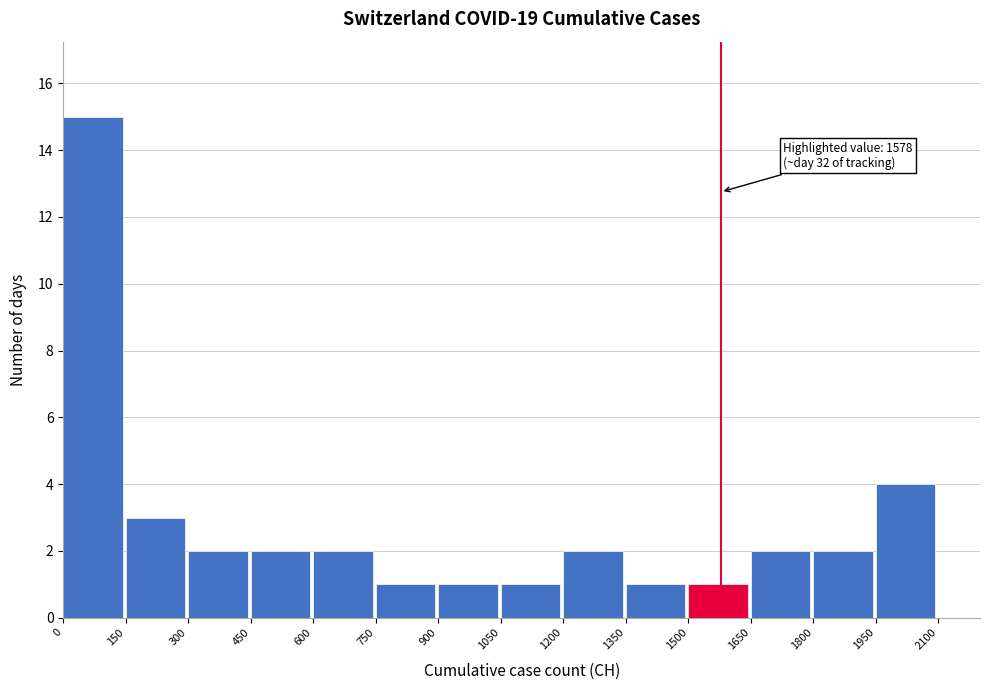

Which range on the x-axis has the tallest bar?

0 to 150